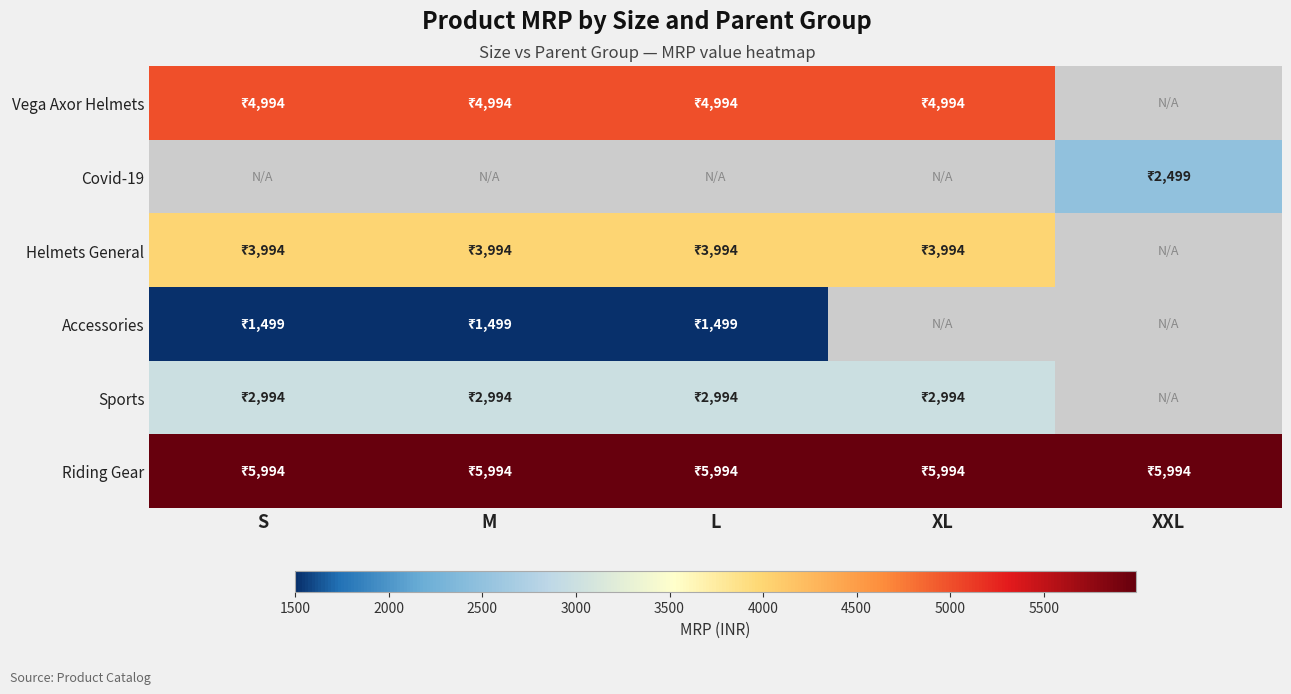

List the series in order of their peak value, lowest first.

Accessories, Vega Axor Helmets, Covid-19, Sports, Helmets General, Riding Gear